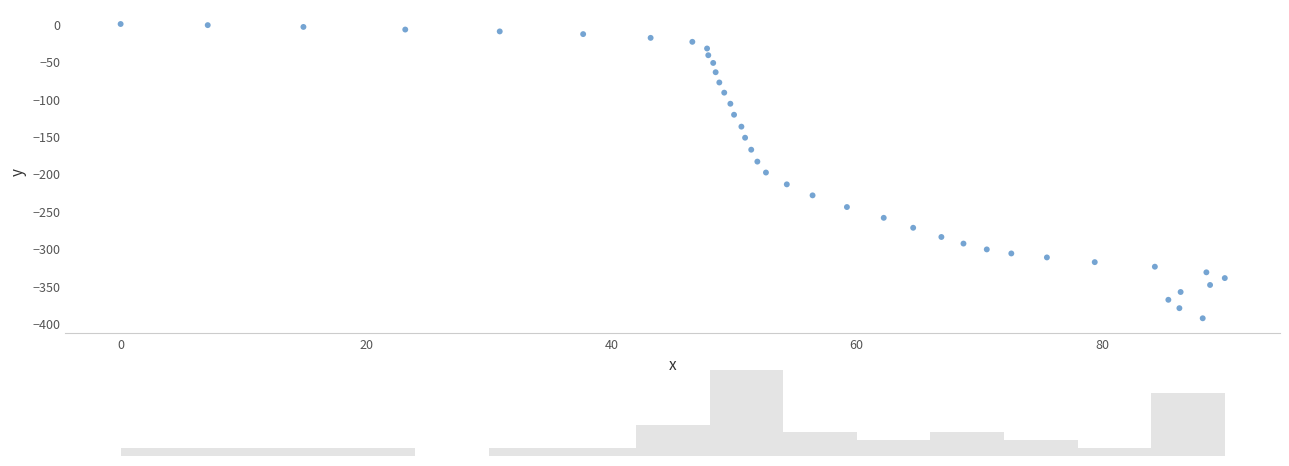

What is the range of X values (max minus min)?

90.0